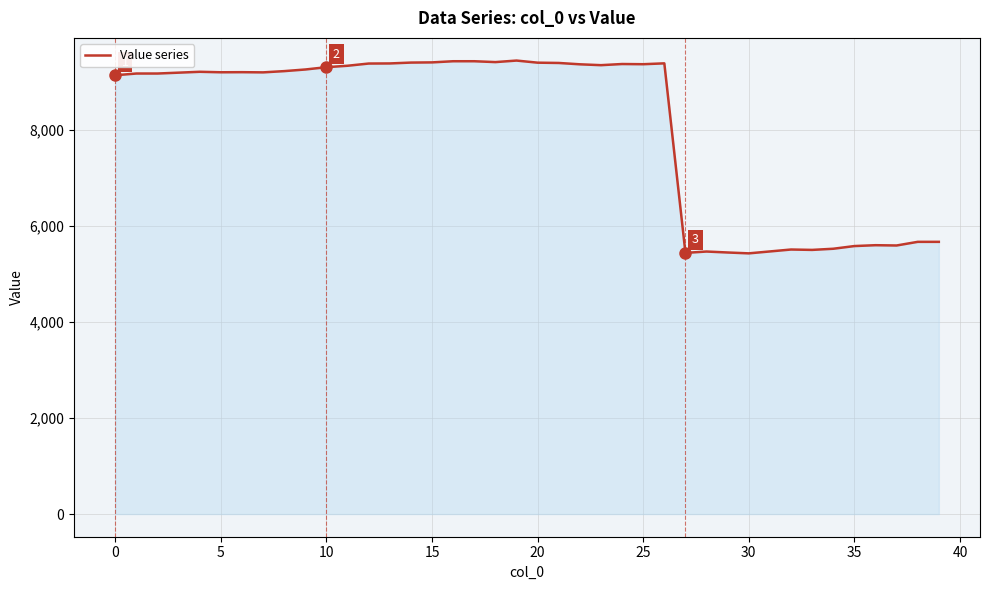

What is the difference between the maximum and minimum values?

4018